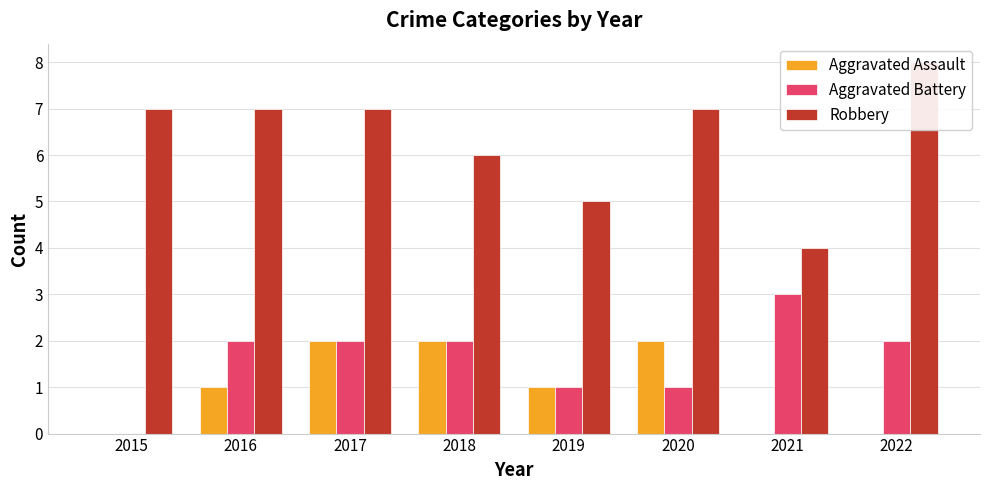

Count the Aggravated Battery values in the range 1 to 2.

6